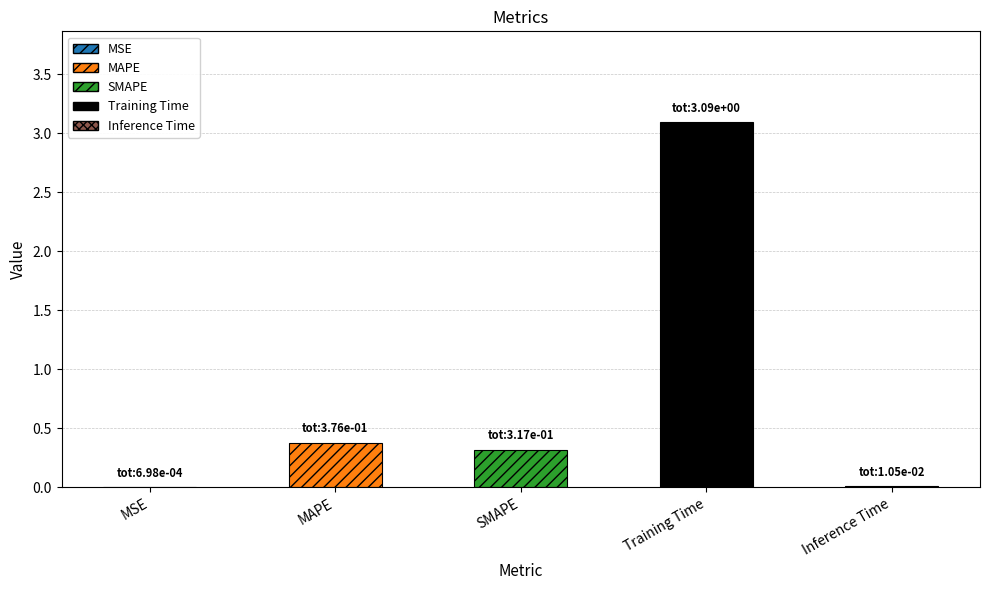

Count the number of categories in the chart.

5